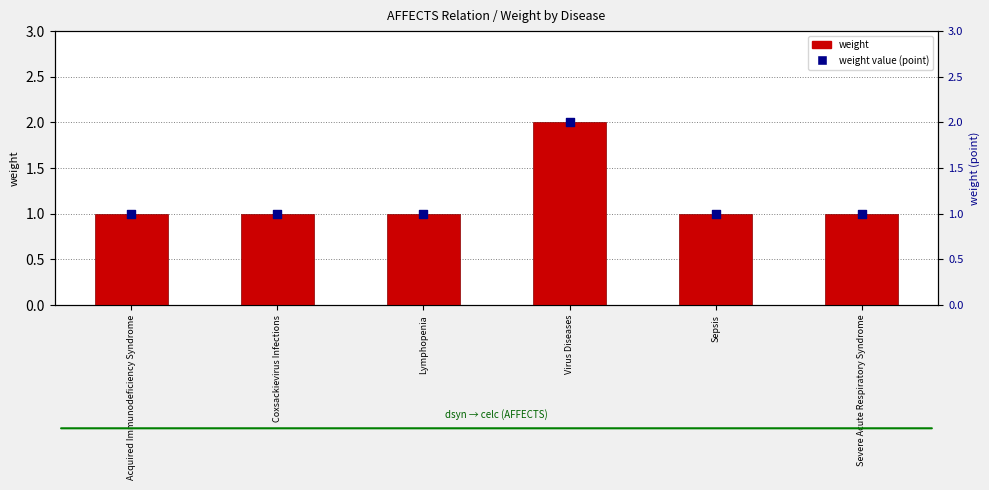

What is the total value across all series at Sepsis?

2